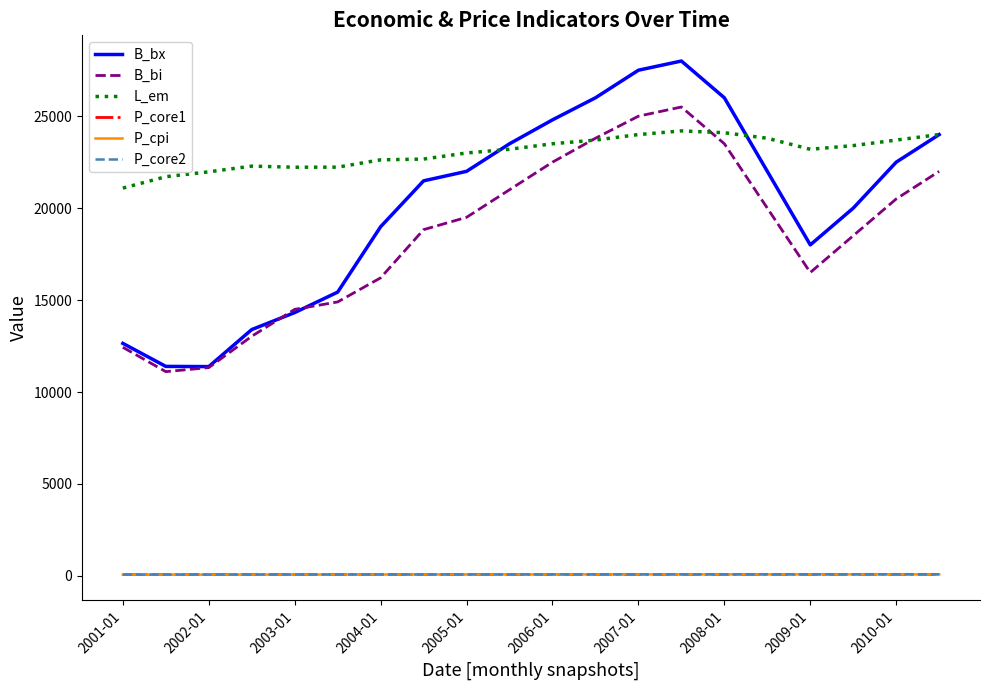

What is the lowest value of the L_em series?

21089.0